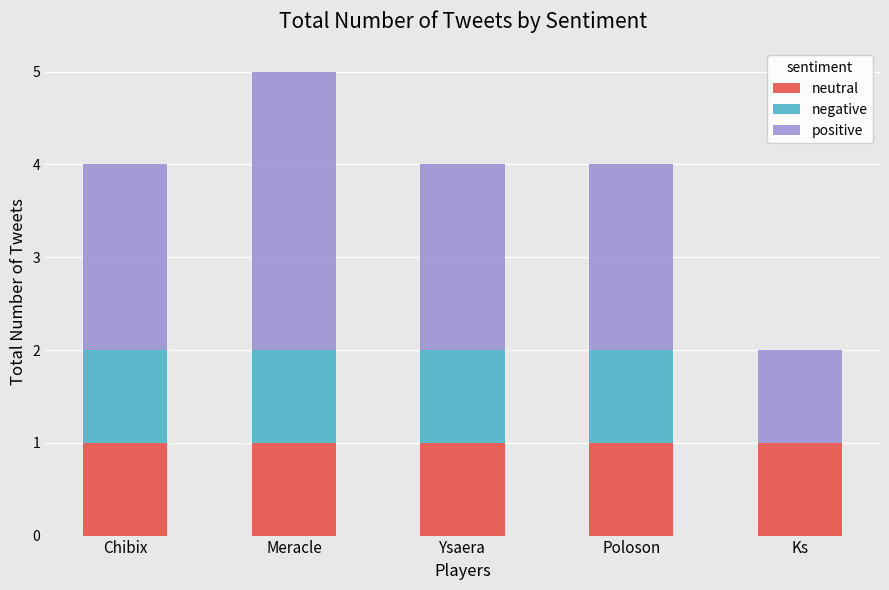

What is the sum of all neutral values?

5